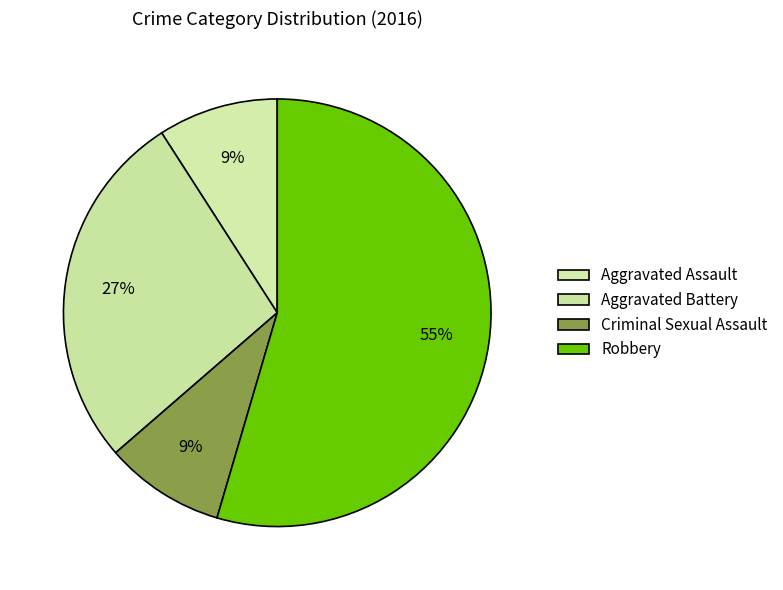

How many segments does this pie chart have?

4